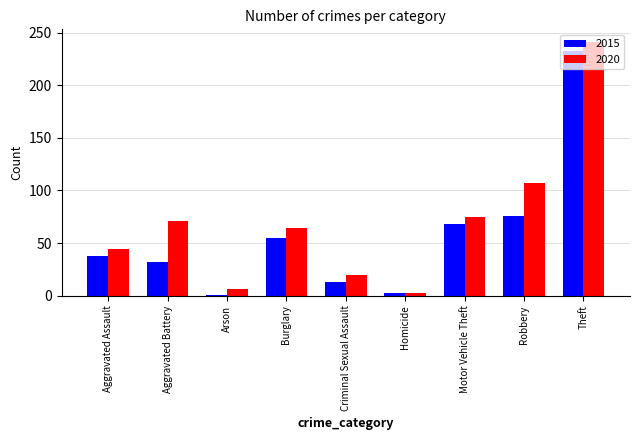

What are all the series names shown in the legend?

2015, 2020